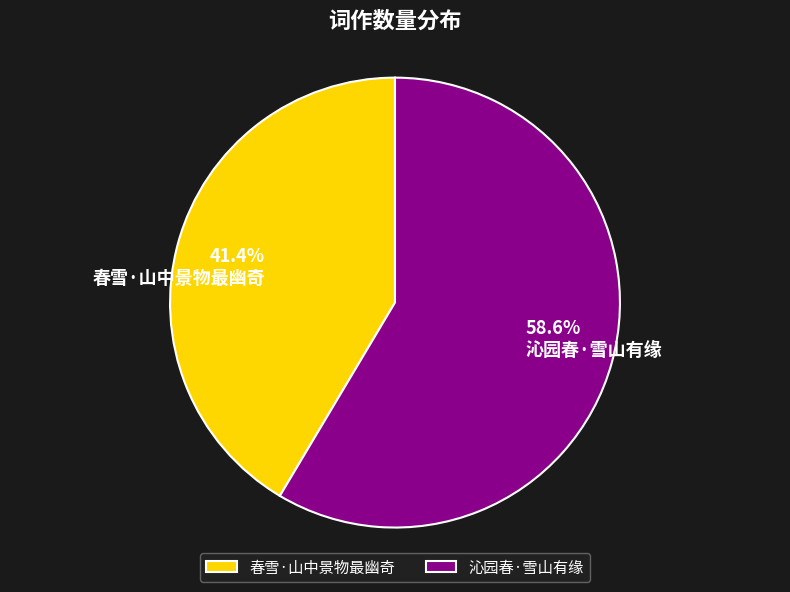

Combined, do 沁园春·雪山有缘 and 春雪·山中景物最幽奇 account for over 50%?

Yes